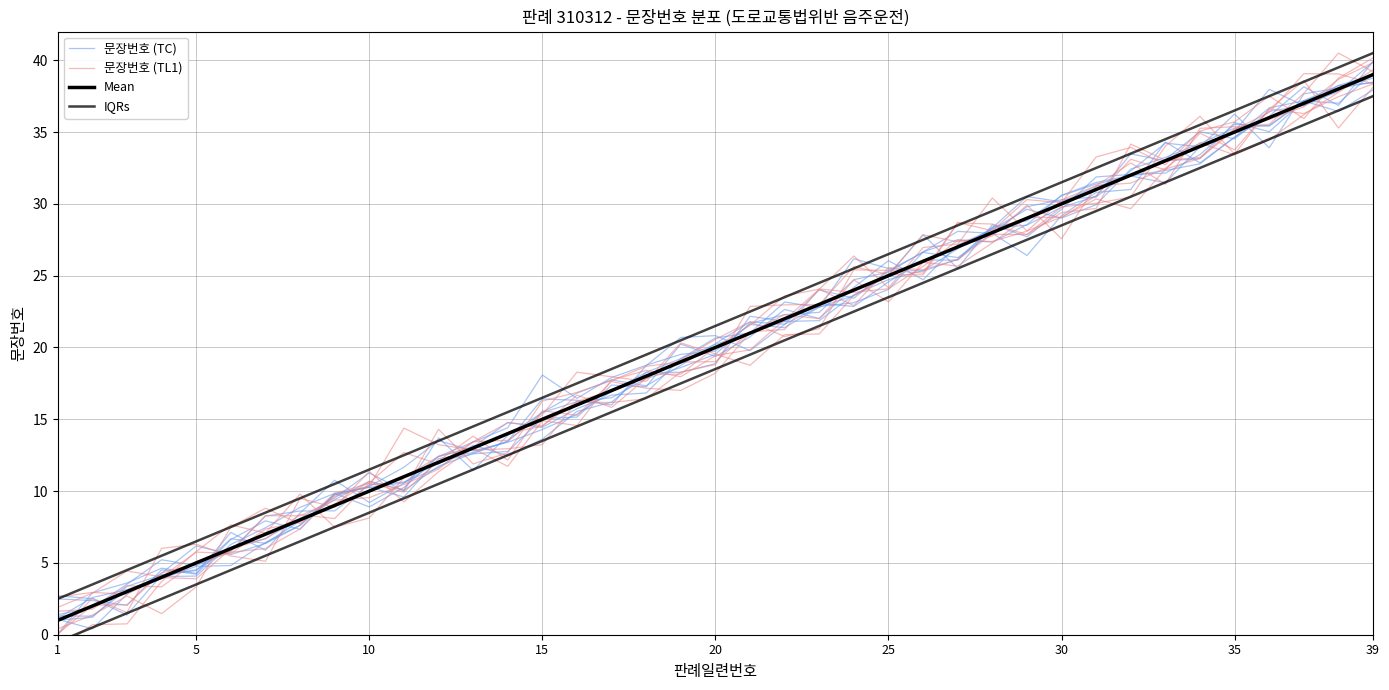

The 문장번호 (TC) series shows 10.4 at 10. True or false?

True